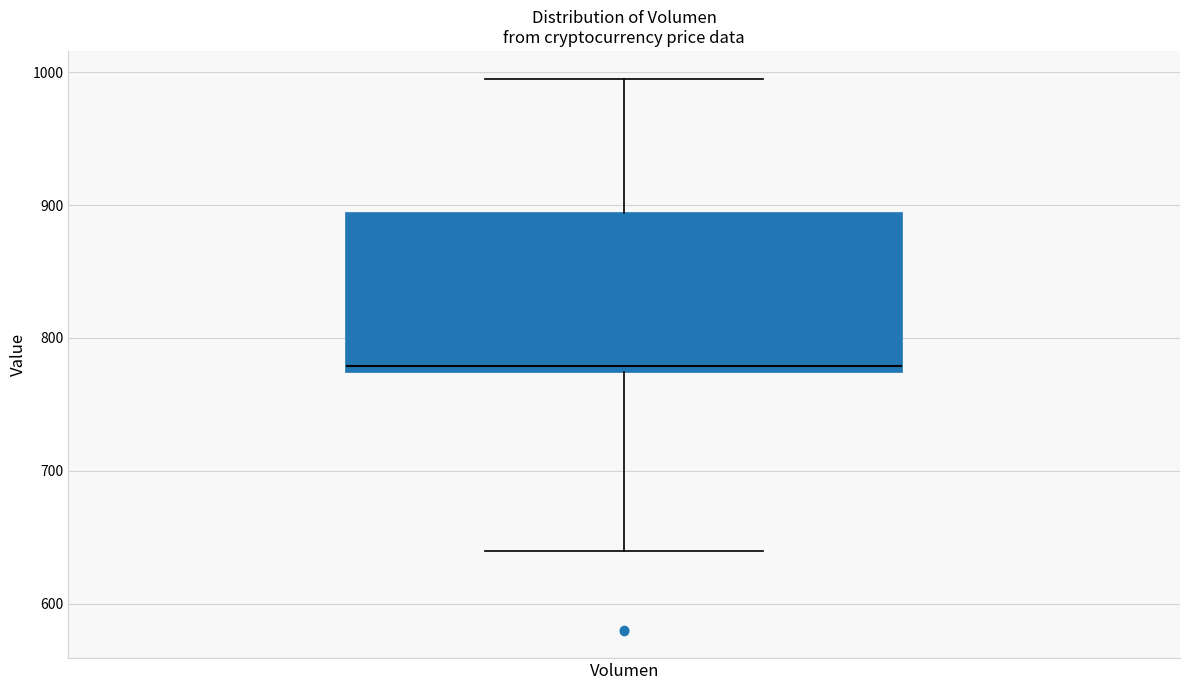

Transcribe this box plot: give where the median line is, the range the box spans, and where the two whiskers end, as read against the y-axis. The values are not printed on the chart, so give them approximately, as read against the axis.

median 780, box 770 to 890, whiskers 640 to 1000